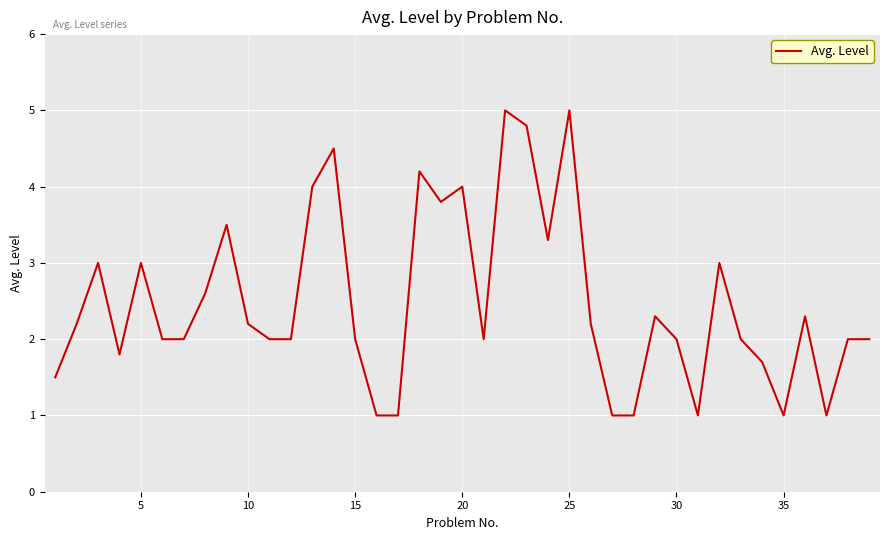

What is the greatest value displayed?

5.0